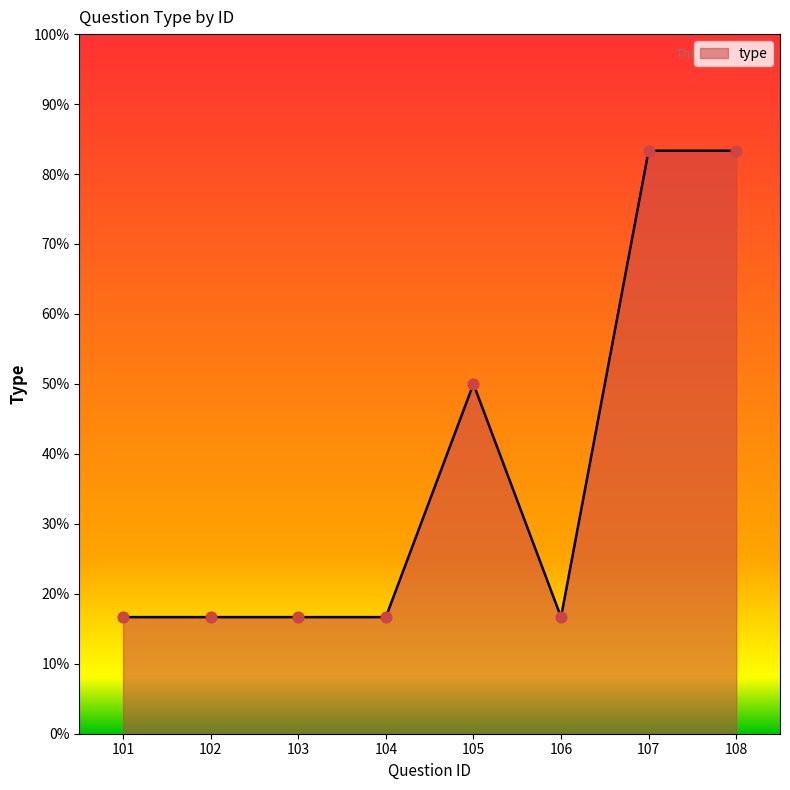

What is the ratio of the value at 102 to the value at 101?

1.0